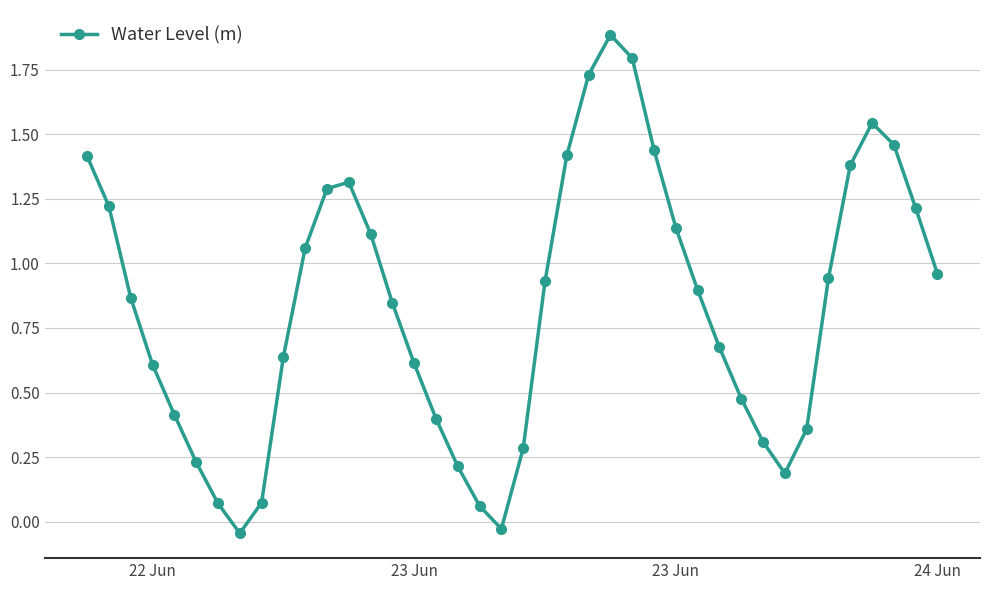

Does the chart have visible grid lines?

Yes